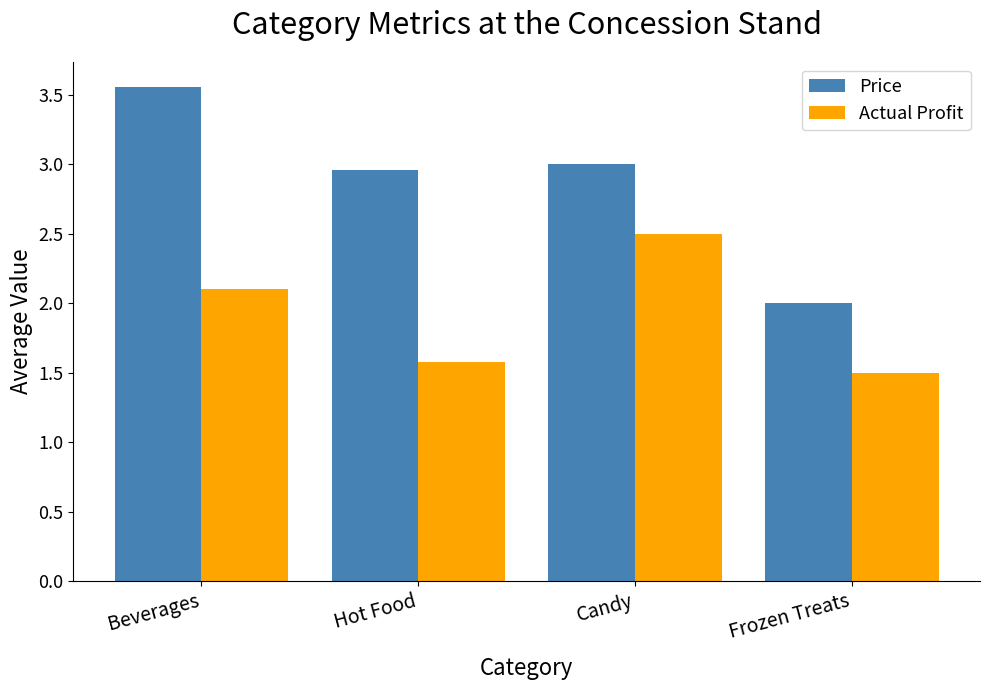

What is the spread (max minus min) of values at Beverages?

1.5